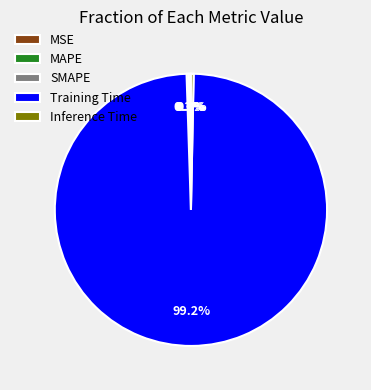

Which slice is the largest?

Training Time